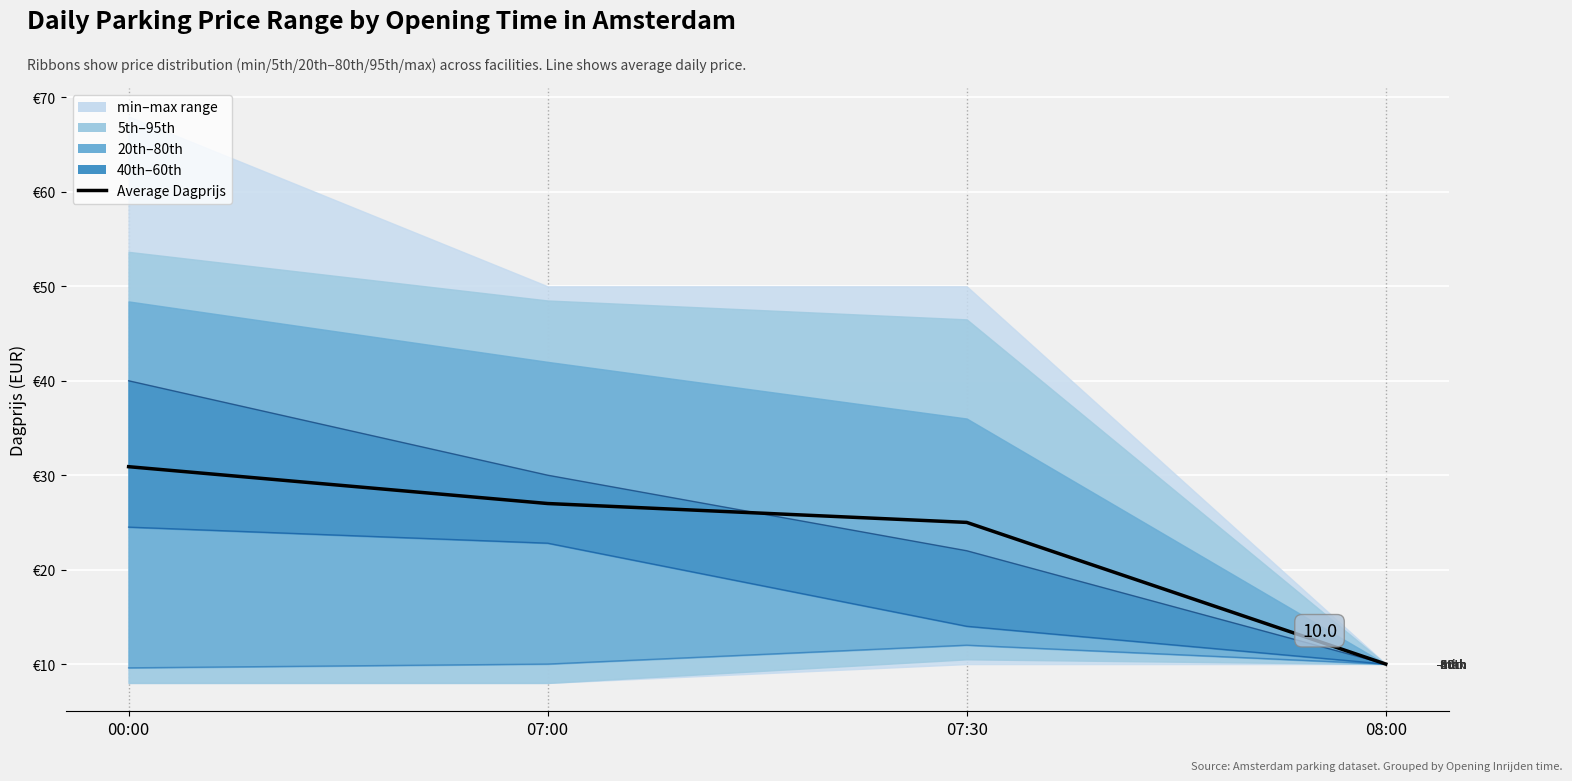

Which category has the lowest value in the Average Dagprijs series?

08:00